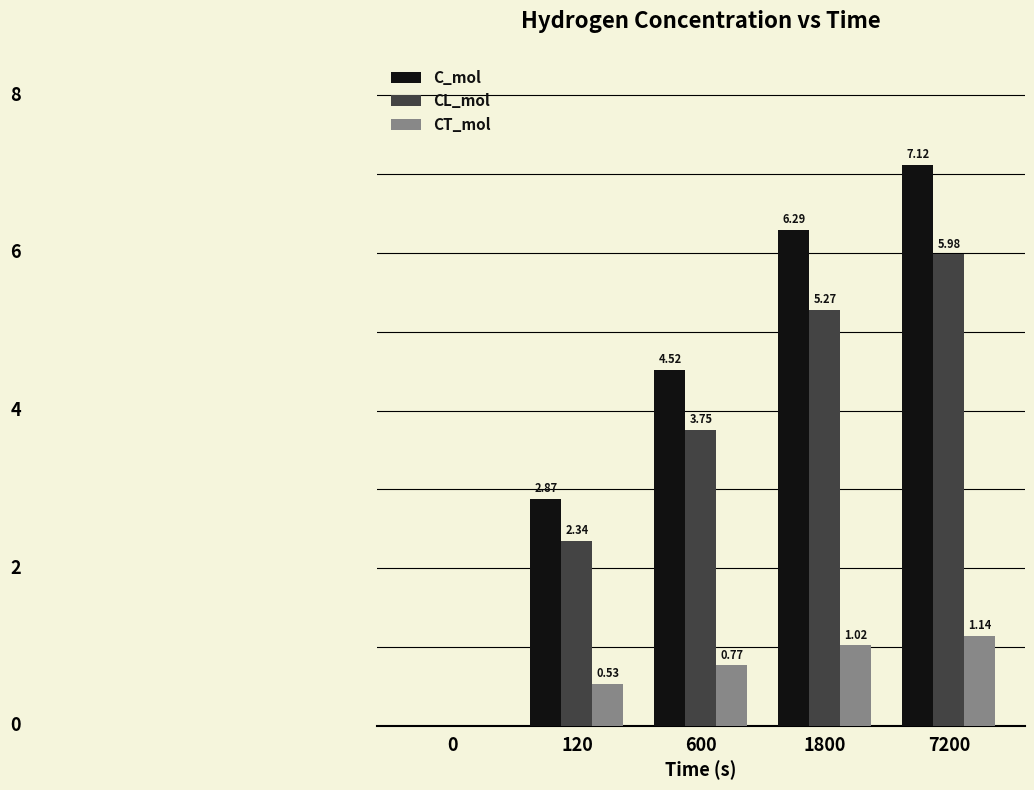

Which series changed the most between 120 and 7200?

C_mol